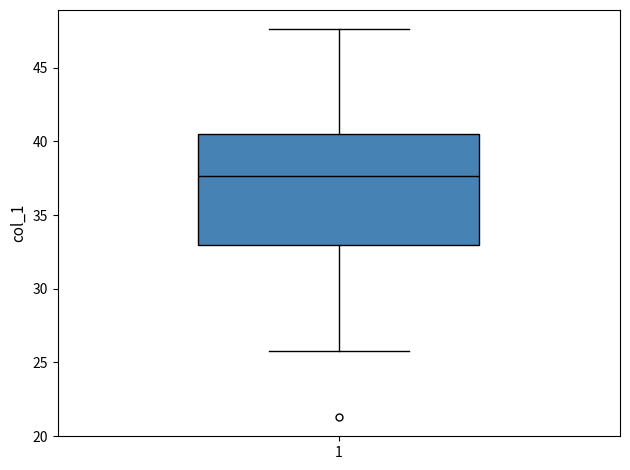

Read this box plot against the y-axis: the position of the median line, the range covered by the box, and the ends of both whiskers. The values are not printed on the chart, so give them approximately, as read against the axis.

median 37.5, box 33.0 to 40.5, whiskers 26.0 to 47.5